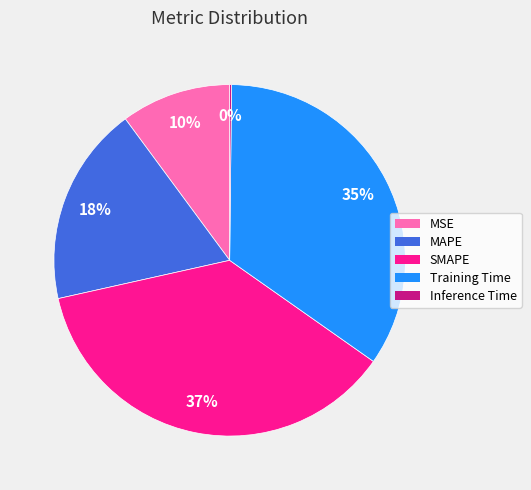

Between Training Time and SMAPE, which is larger?

SMAPE